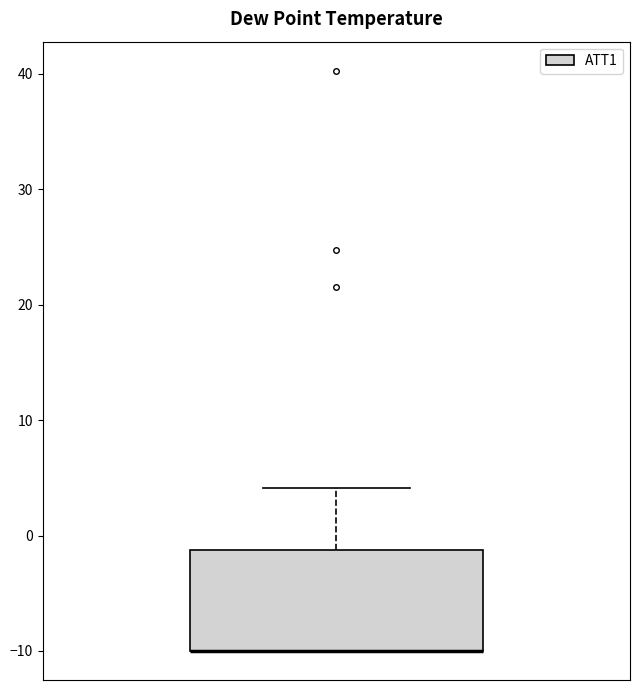

Transcribe this box plot: give where the median line is, the range the box spans, and where the two whiskers end, as read against the y-axis. The values are not printed on the chart, so give them approximately, as read against the axis.

median -10 (drawn on the box's lower edge), box -10 to -1, whiskers -10 to 4